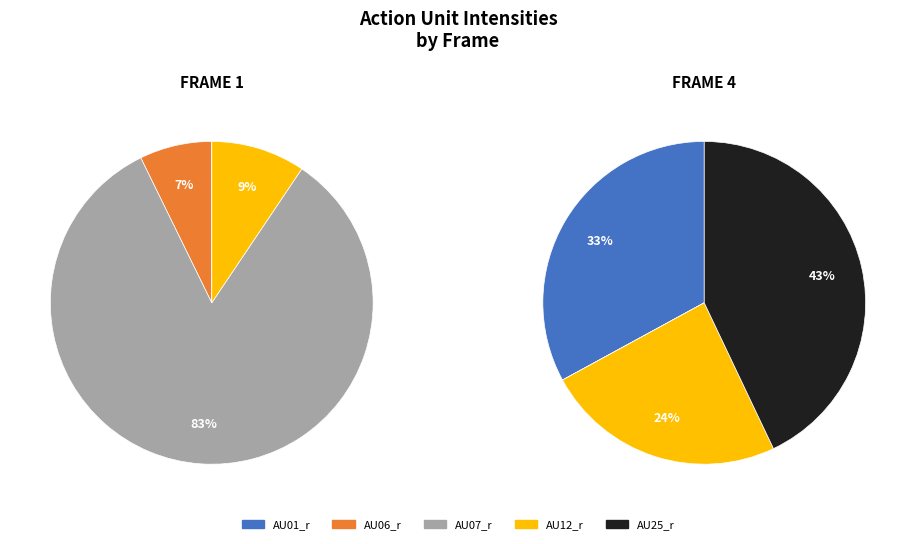

The frame_1 slice represents 1% of the pie. True or false?

False